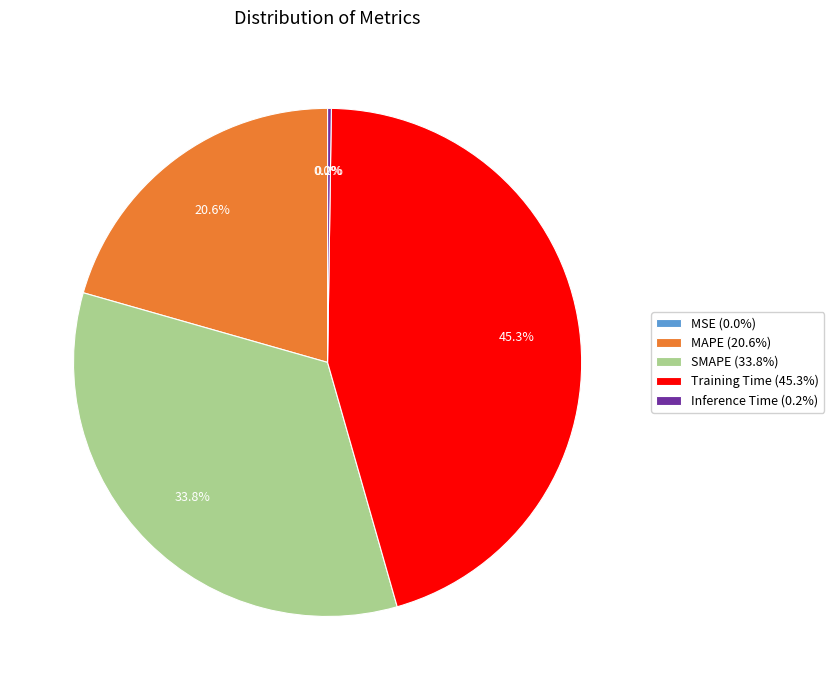

Which has a higher value, MAPE (20.6%) or SMAPE (33.8%)?

SMAPE (33.8%)